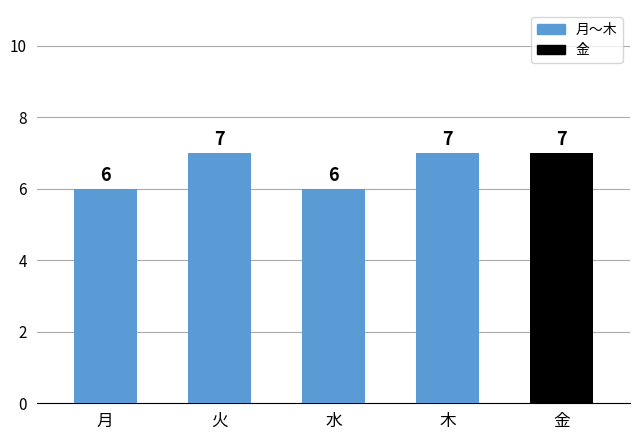

Reading left to right, what are all the values shown in this chart?

月=6	火=7	水=6	木=7	金=7